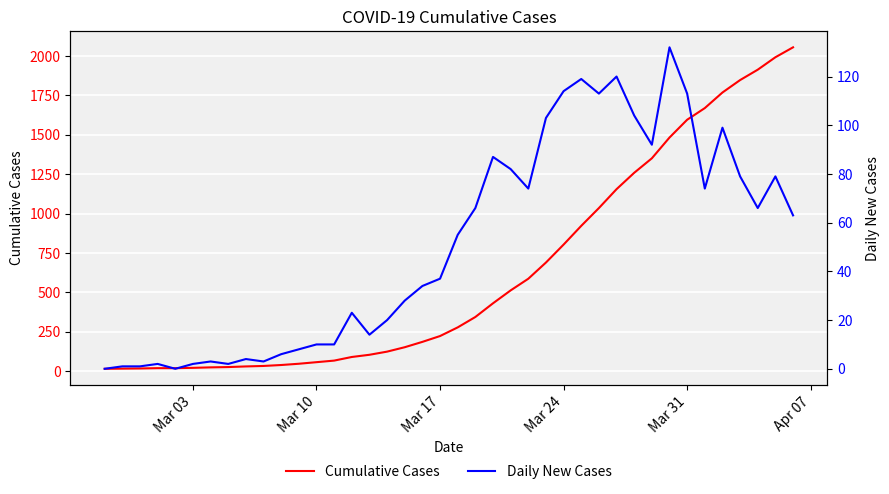

True or false: Daily New Cases has more than 2 points higher than both neighbors.

True